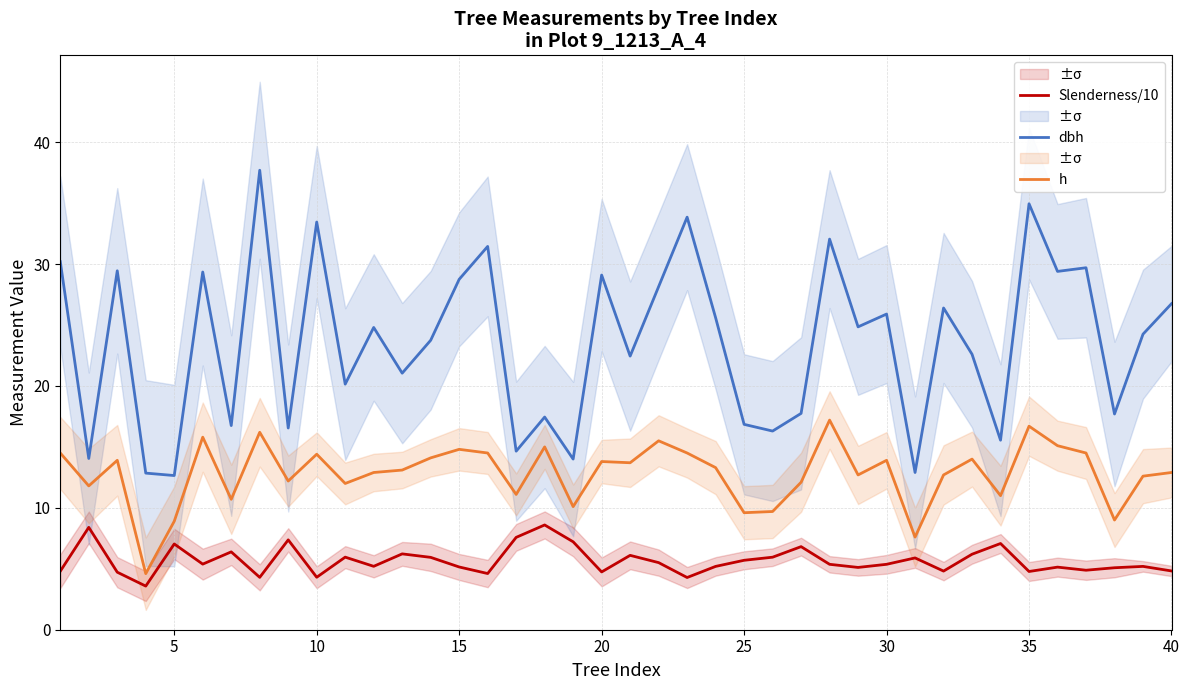

True or false: h and dbh intersect in this chart.

False